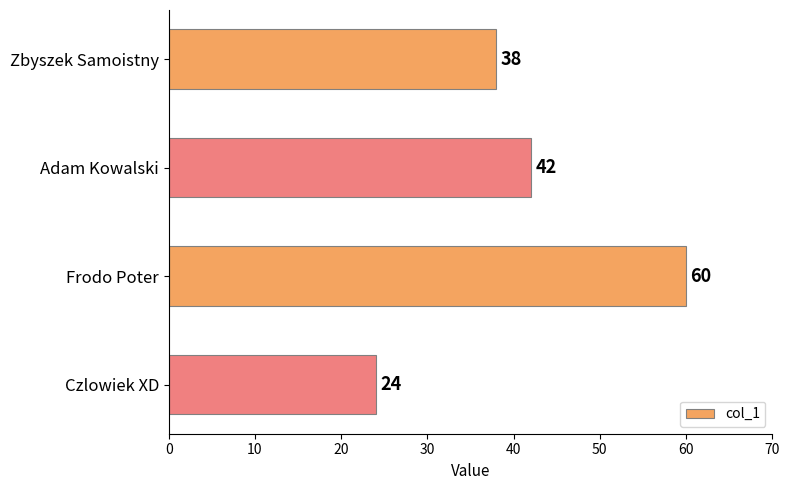

How many distinct data groups are displayed?

1